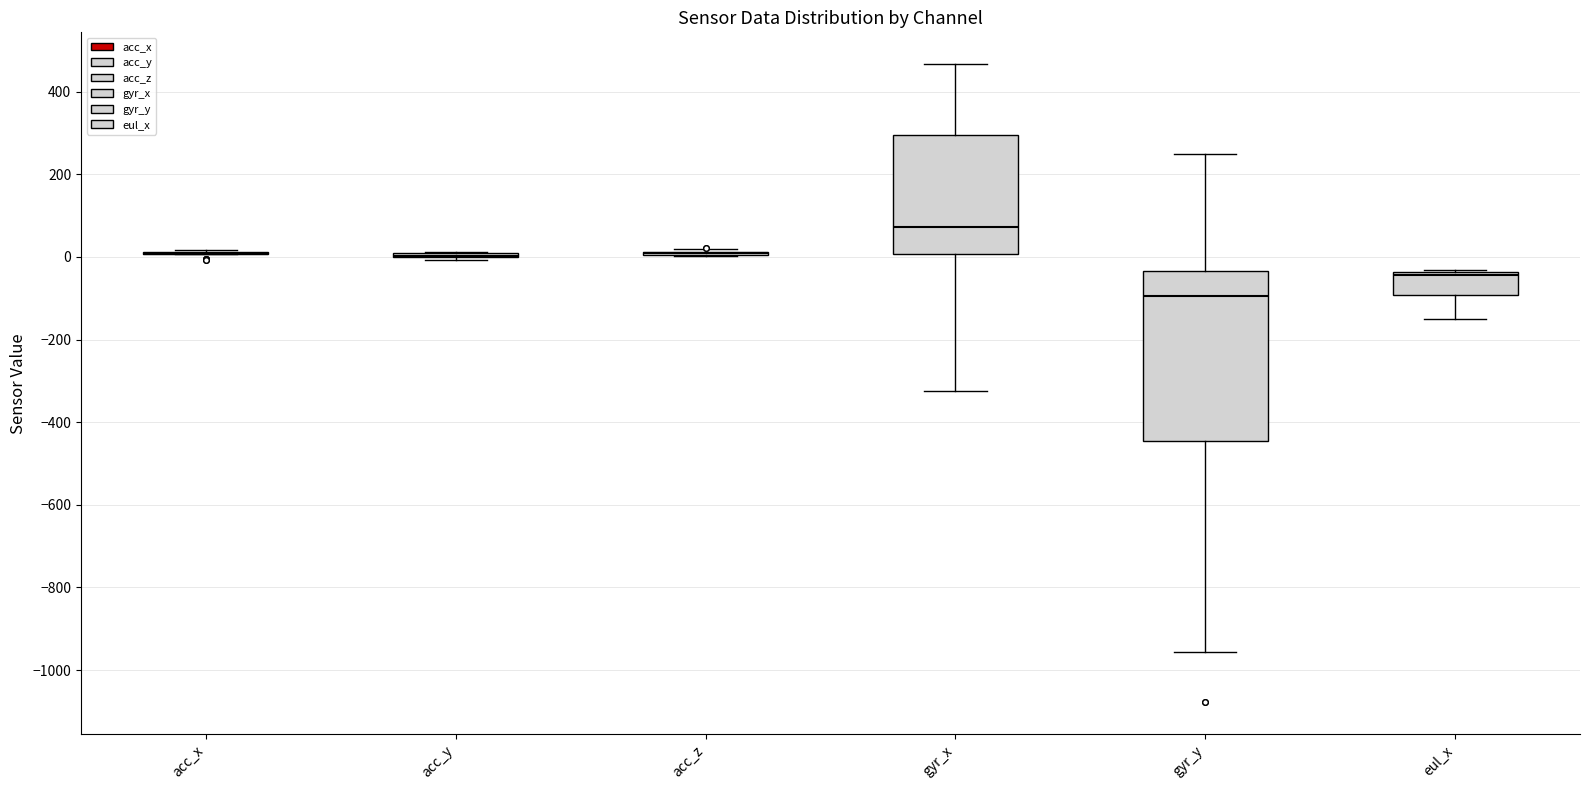

Reading left to right, read every box against the y-axis: the position of its median line, the range the box covers, and the ends of its whiskers. The values are not printed on the chart, so give them approximately, as read against the axis.

acc_x: box collapsed to a line at 0, whiskers 0 to 20
acc_y: box collapsed to a line at 0, whiskers 0 to 20
acc_z: box collapsed to a line at 0, whiskers 0 to 20
gyr_x: median 80, box 0 to 300, whiskers -320 to 460
gyr_y: median -100, box -440 to -40, whiskers -960 to 240
eul_x: median -40 (just below the box's upper edge), box -100 to -40, whiskers -140 to -40